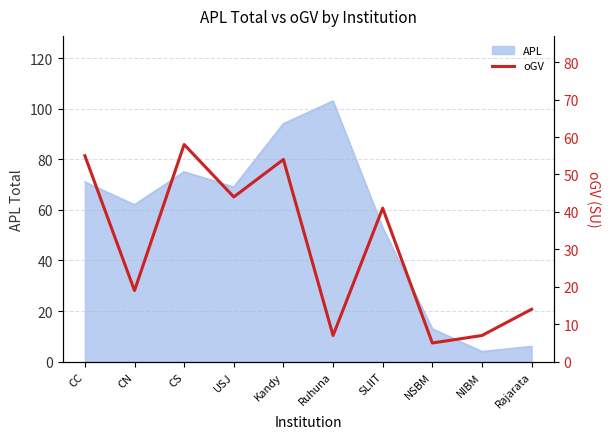

How many values are below 41?

5